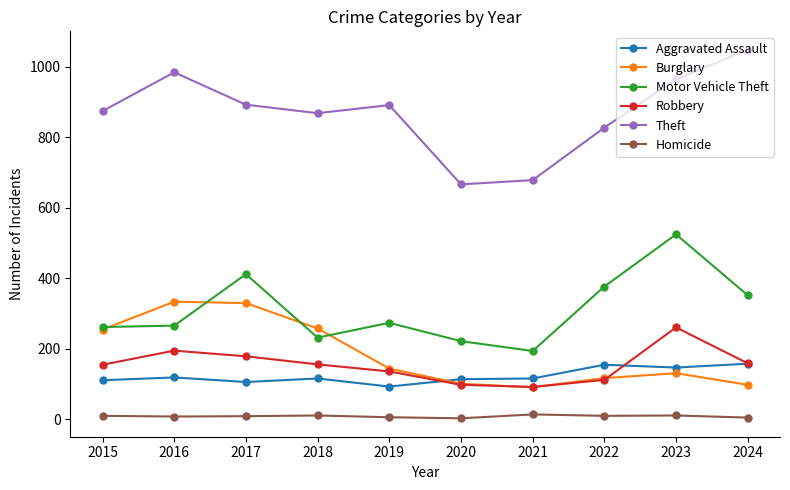

True or false: Homicide and Theft cross at least once.

False